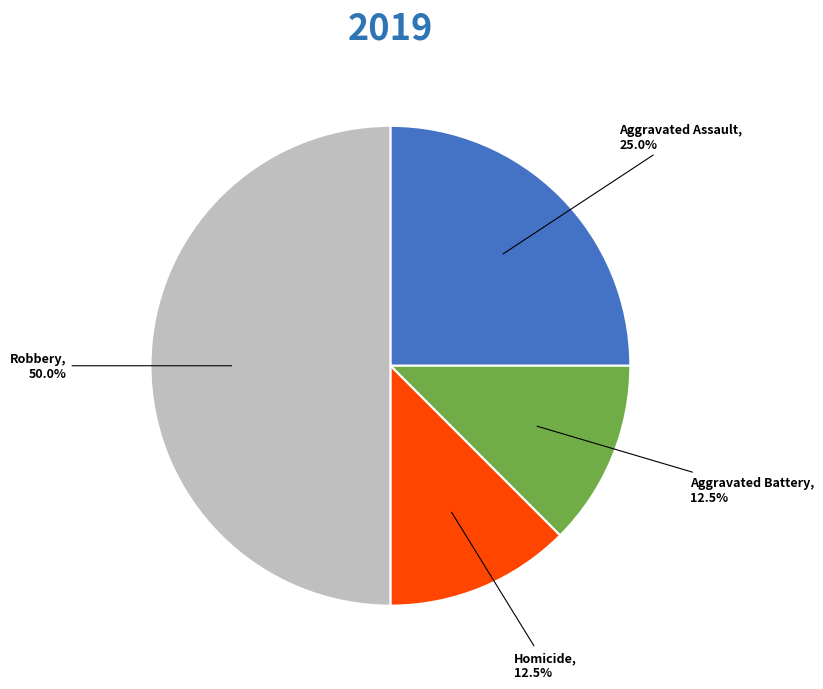

Which category has the biggest portion of the pie?

Robbery